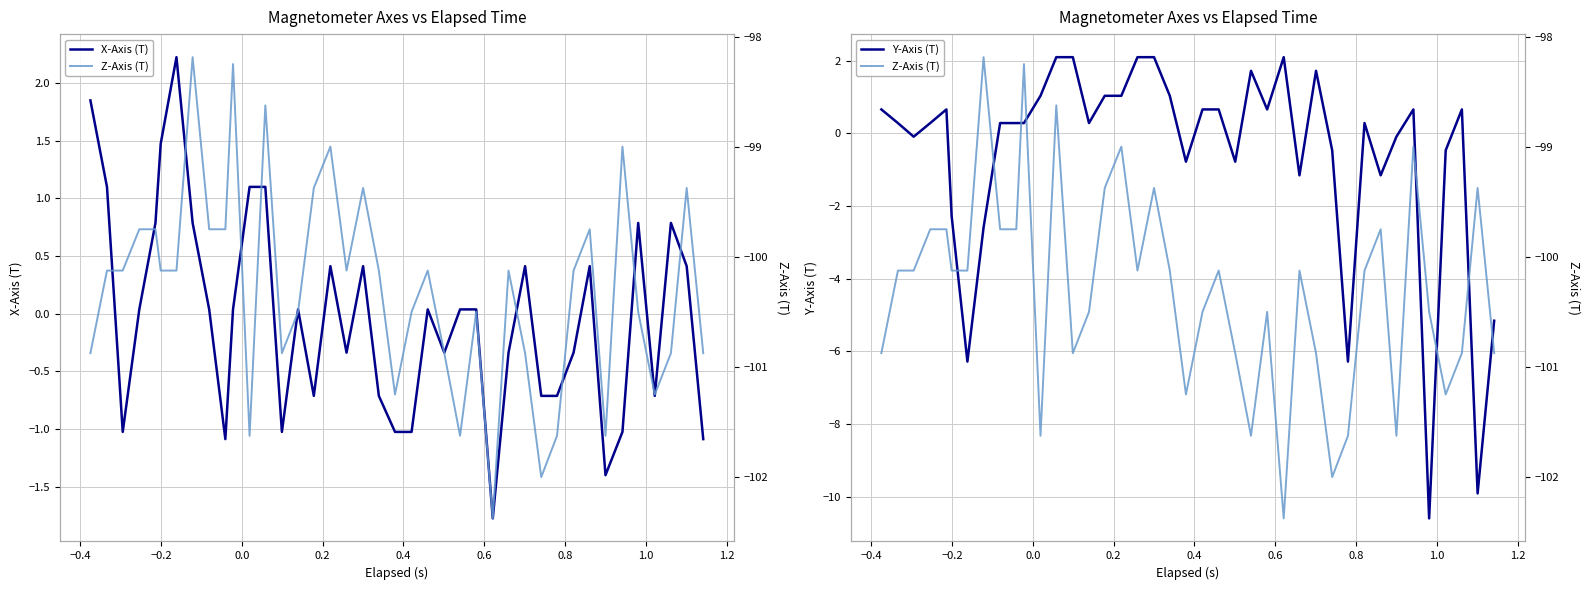

How many data points in Z-Axis (T) are above -100?

13